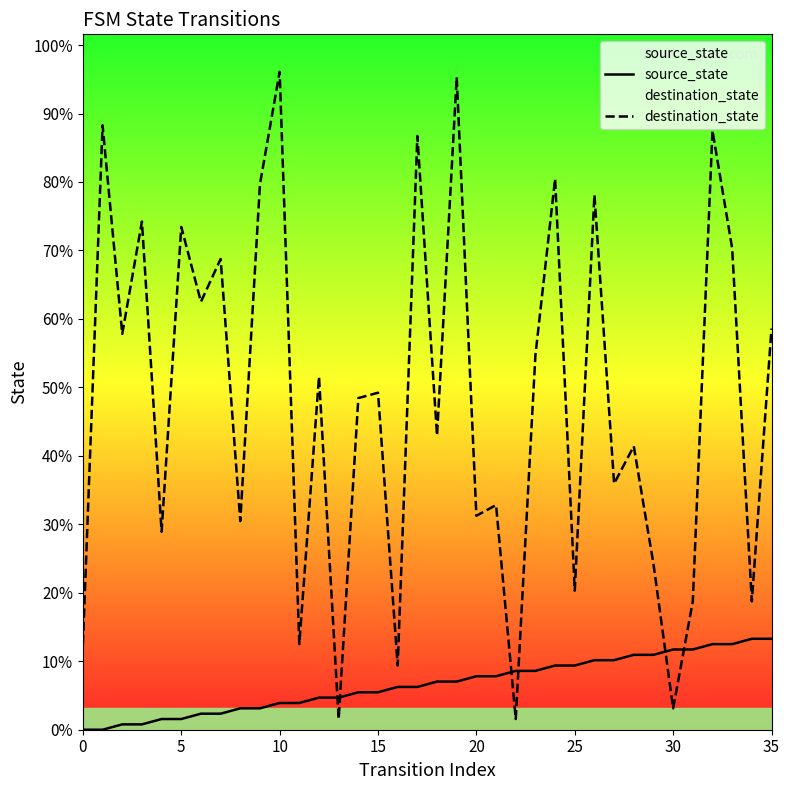

At which category is the sum across all series the highest?

19